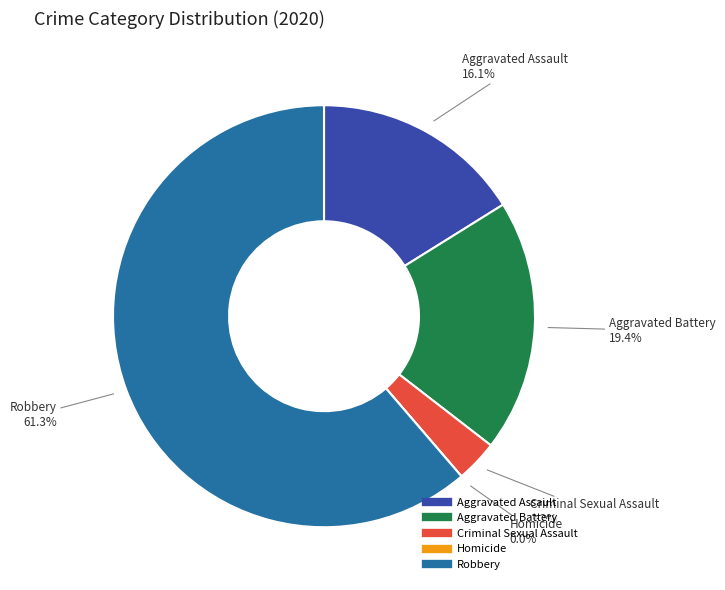

Which slice is the smallest?

Homicide